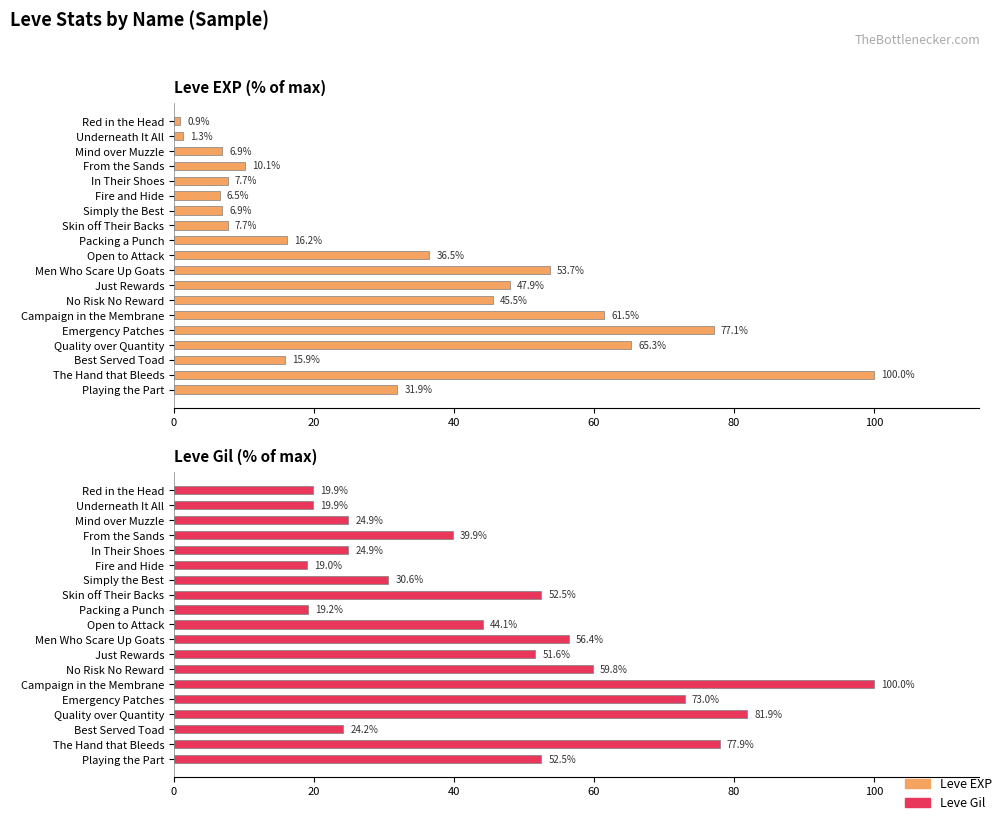

What are all the series names shown in the legend?

Leve EXP, Leve Gil